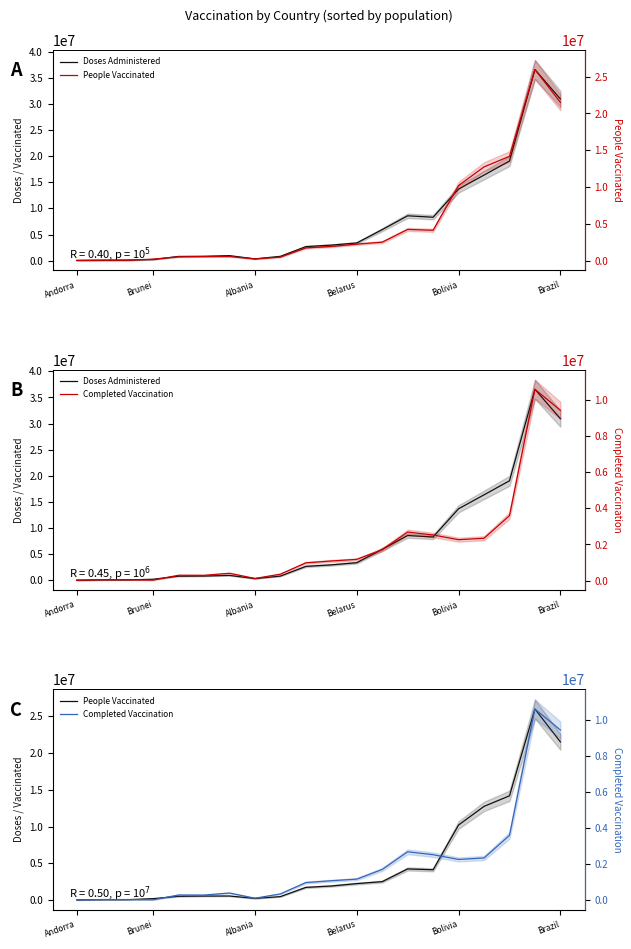

Reading right to left, what are all the values shown in this chart?

Doses Administered: 30942605.0	36568144.7	19062846.3	16376675.3	13707216.0	8316516.0	8592023.3	5944251.7	3396906.0	2984510.7	2694721.0	835374.3	352362.3	968956.7	847379.7	816754.7	230653.3	108862.7	102281.3	53269.3
People Vaccinated: 21505954.3	25969196.3	14175381.7	12739708.7	10206361.7	4129254.7	4243674.3	2517442.0	2250003.3	1926972.7	1739124.0	481896.3	236132.0	564595.3	556543.7	522098.0	206212.3	66569.3	60160.0	31768.3
Completed Vaccination: 9436650.7	10598948.3	3594920.7	2344422.7	2264328.7	2526568.7	2687656.3	1710098.7	1174197.7	1085333.3	983392.3	353978.3	116230.3	404361.3	290836.0	294656.7	24441.0	42293.3	42118.0	21497.7